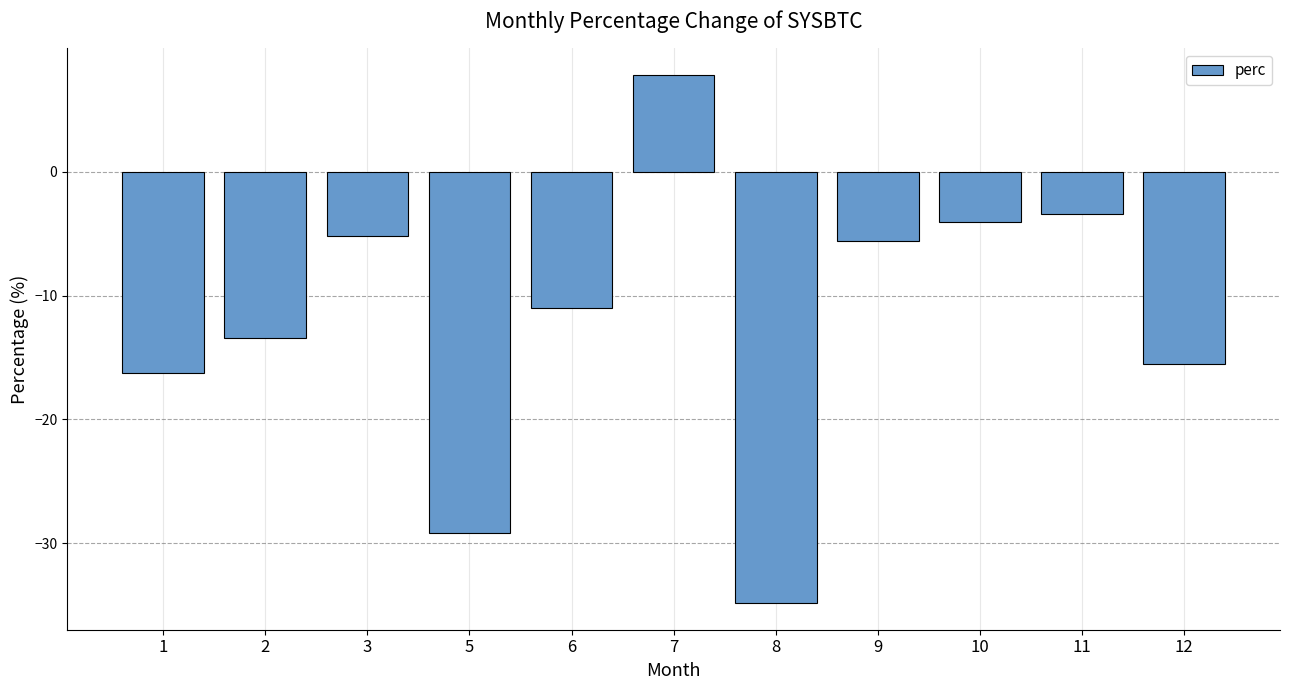

The chart shows a value of -2.1 at 10. True or false?

False